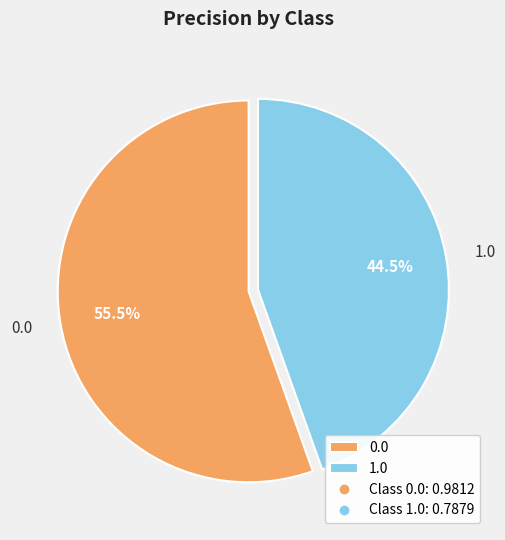

Rank the categories by value from highest to lowest.

0.0, 1.0